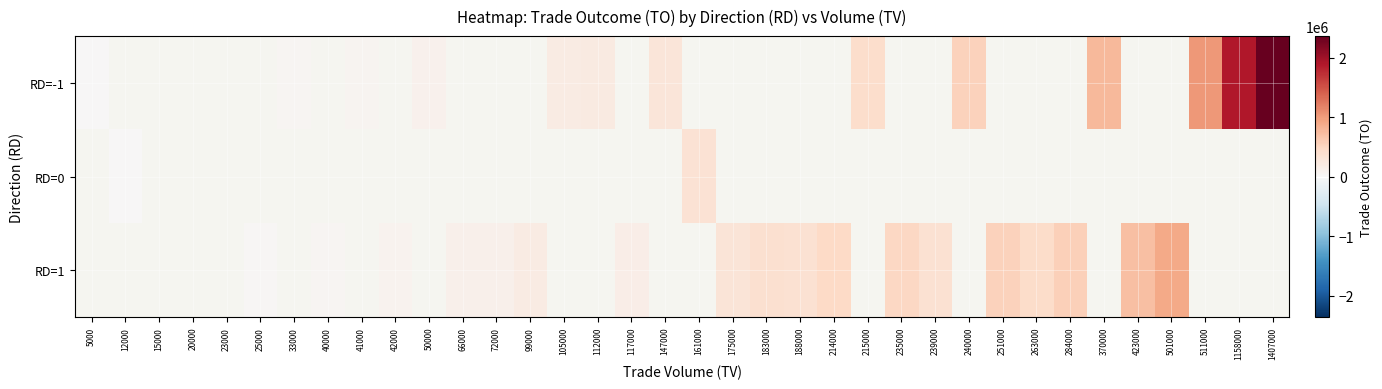

Which series has the largest range (max minus min)?

RD=-1